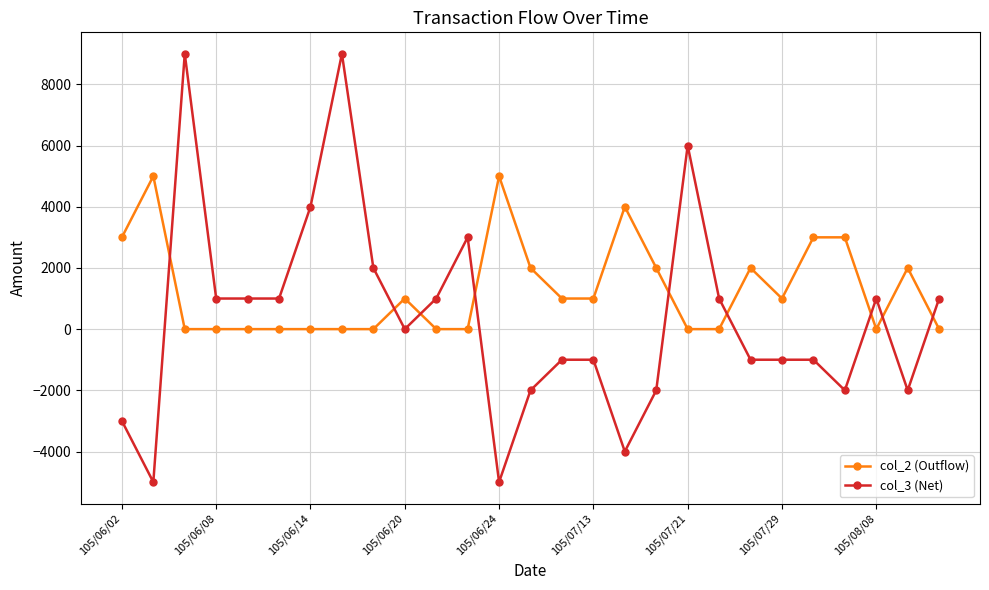

What is the difference between the maximum and minimum values in the col_2 (Outflow) series?

5000